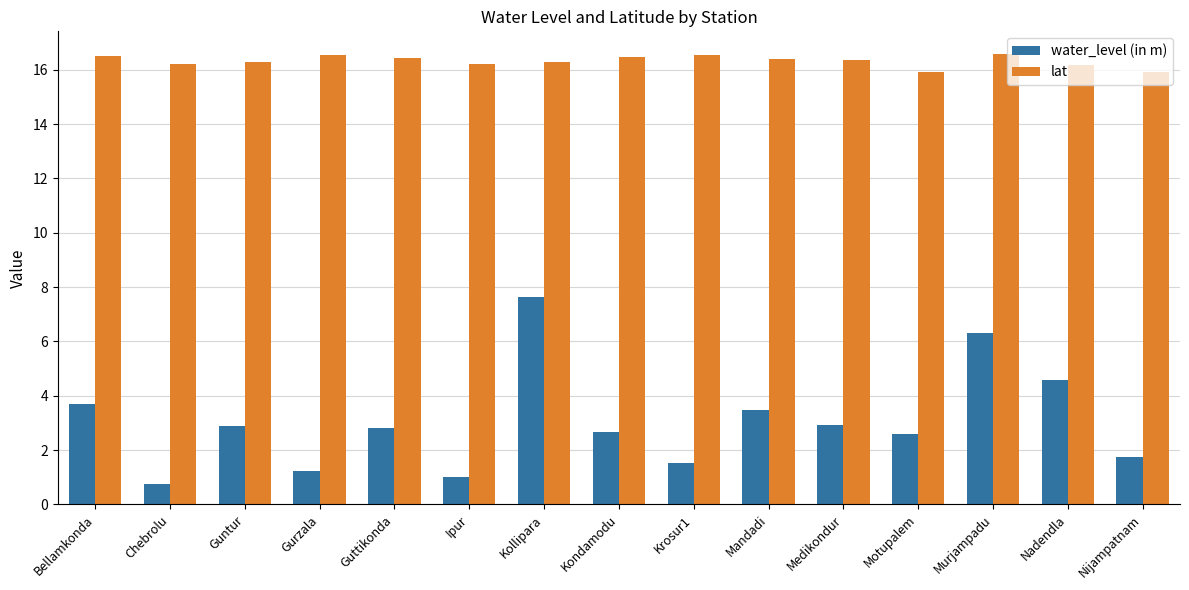

Is the value of lat at Kondamodu greater than the value of water_level (in m) at Kondamodu?

Yes